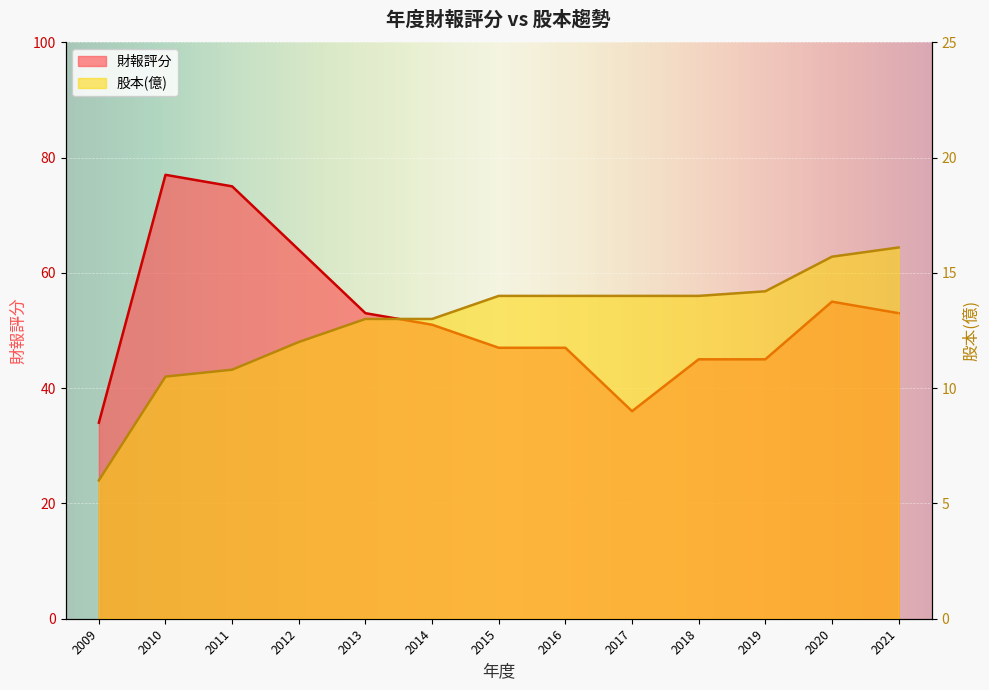

Reading right to left, what are all the values shown in this chart?

財報評分: 53.0	55.0	45.0	45.0	36.0	47.0	47.0	51.0	53.0	64.0	75.0	77.0	34.0
股本(億): 16.1	15.7	14.2	14.0	14.0	14.0	14.0	13.0	13.0	12.0	10.8	10.5	6.0